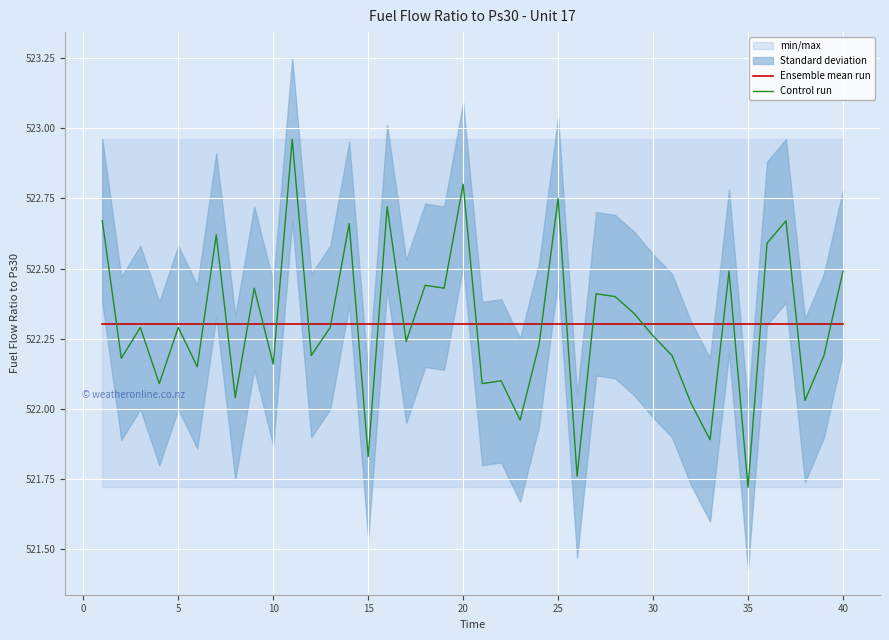

What is the difference between the second highest and minimum values in the Control run series?

1.1